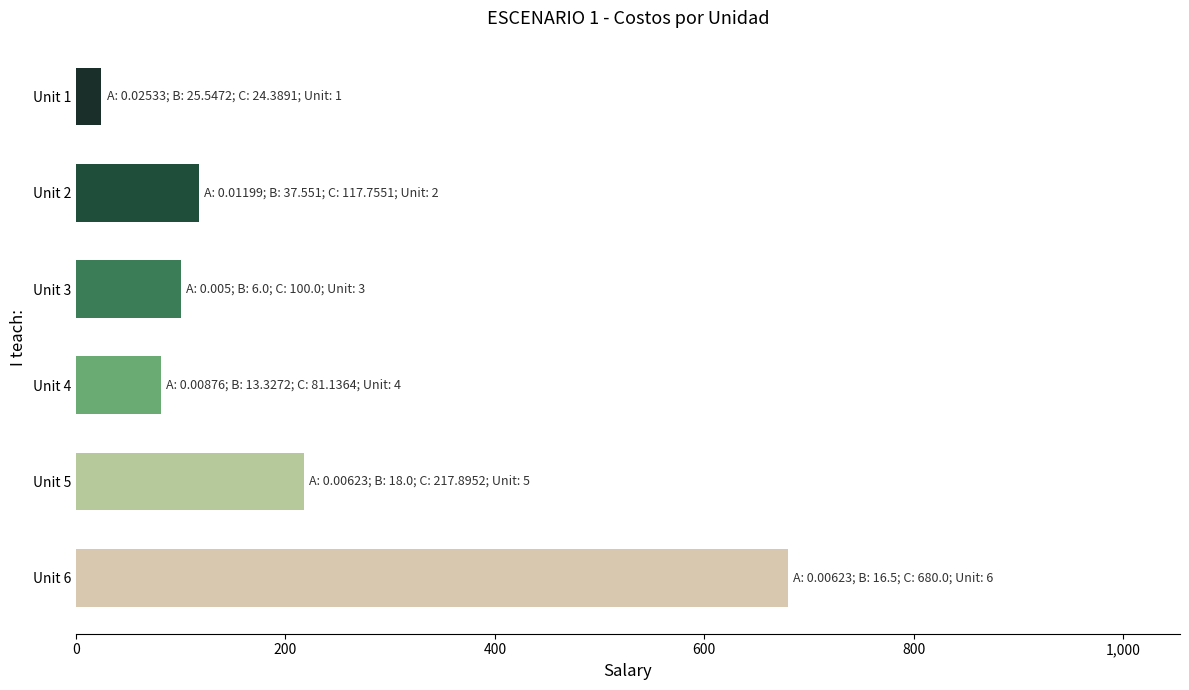

How many bars are there in total?

6